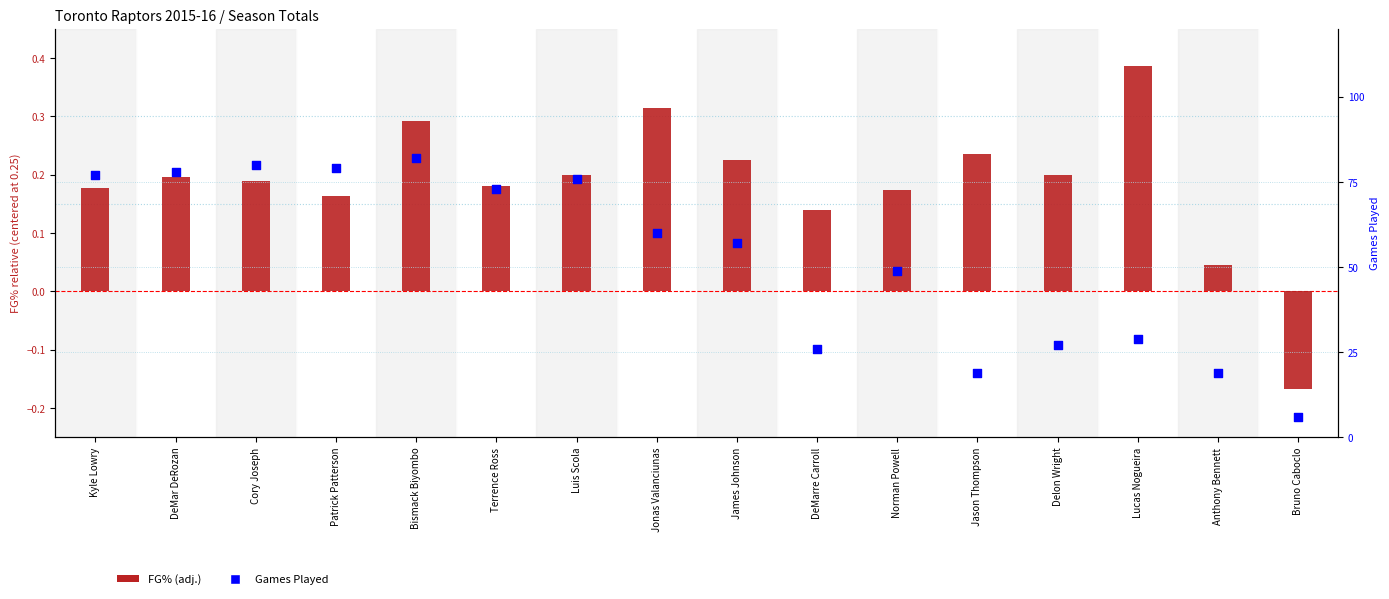

What is the total value across all series at Patrick Patterson?

79.2